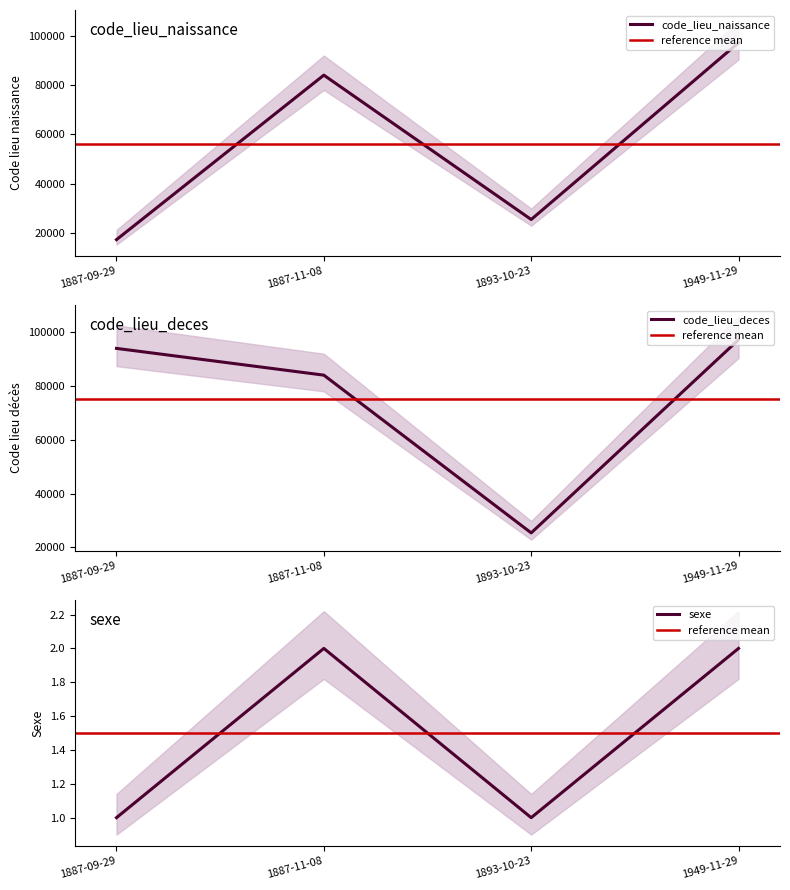

The value of code_lieu_naissance at 1887-11-08 is 84054. True or false?

True